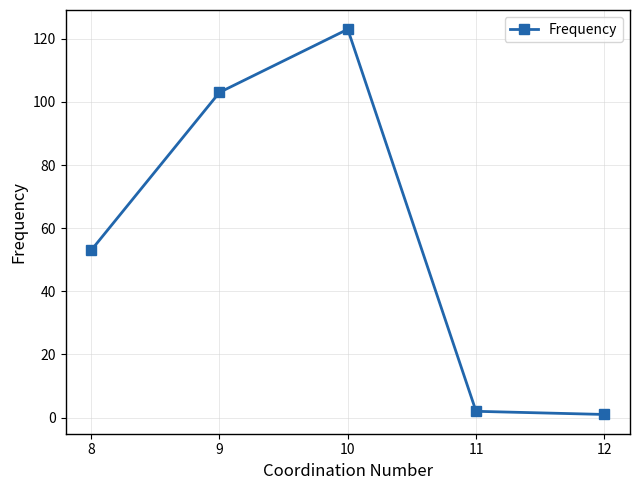

Is it true that the value at 8 is 53?

True